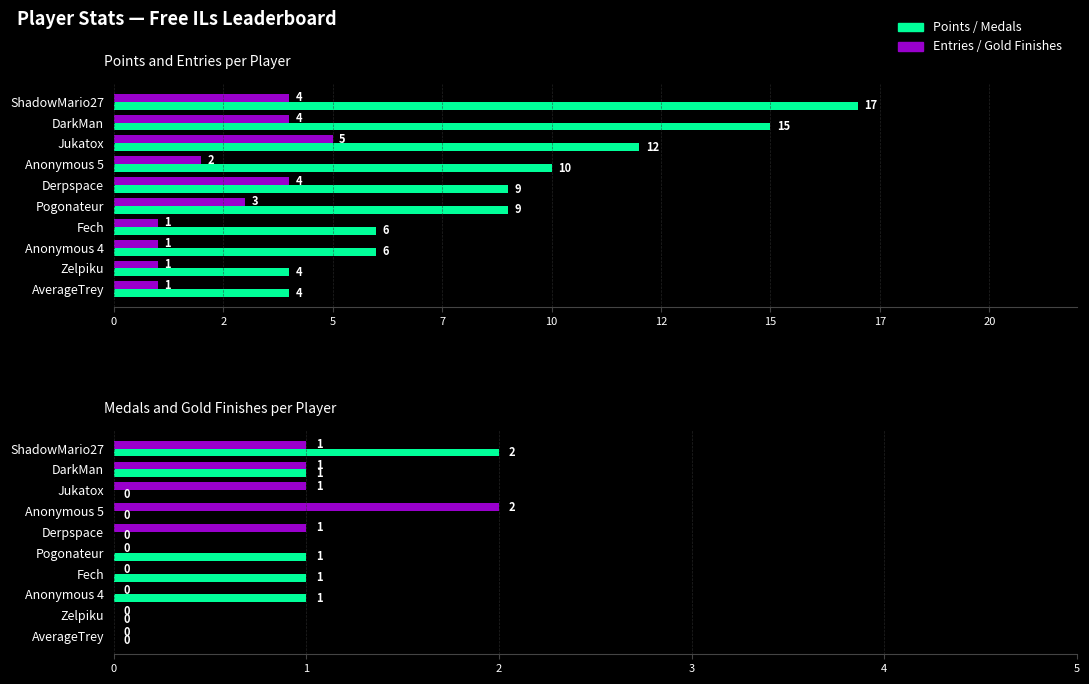

What is the difference between the maximum and minimum values in the Medals series?

2